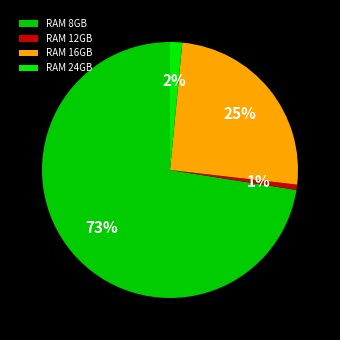

How many slices are in this pie chart?

4